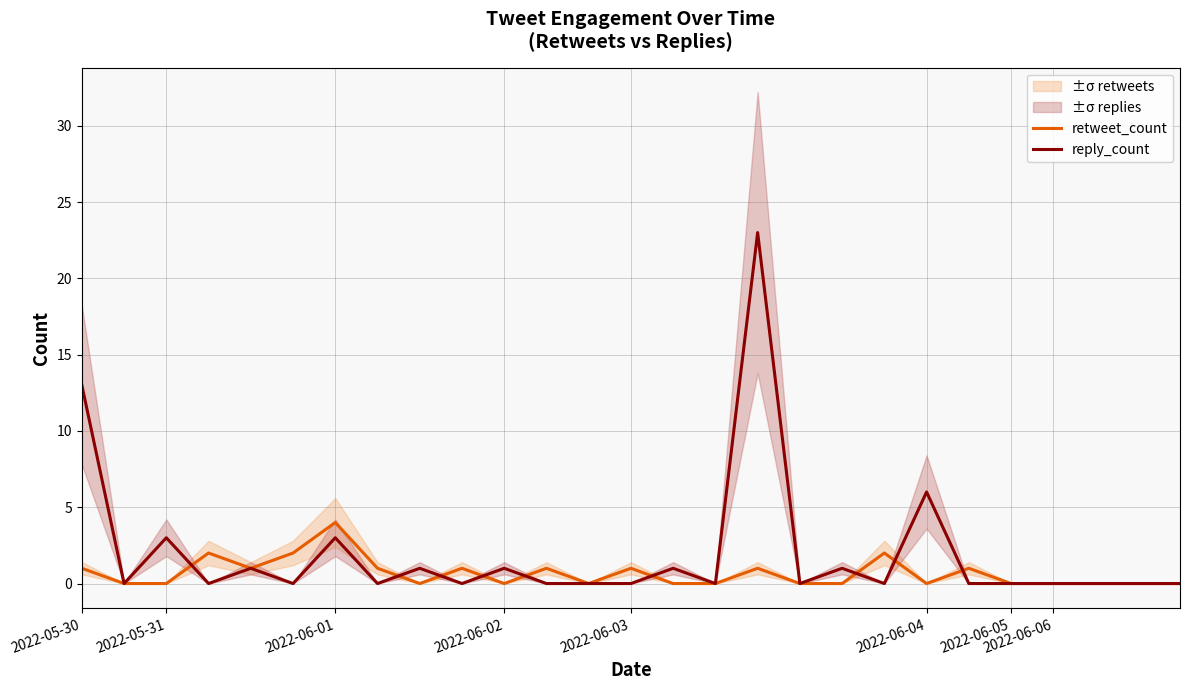

Which has a higher value, 14 or 2022-06-03?

2022-06-03